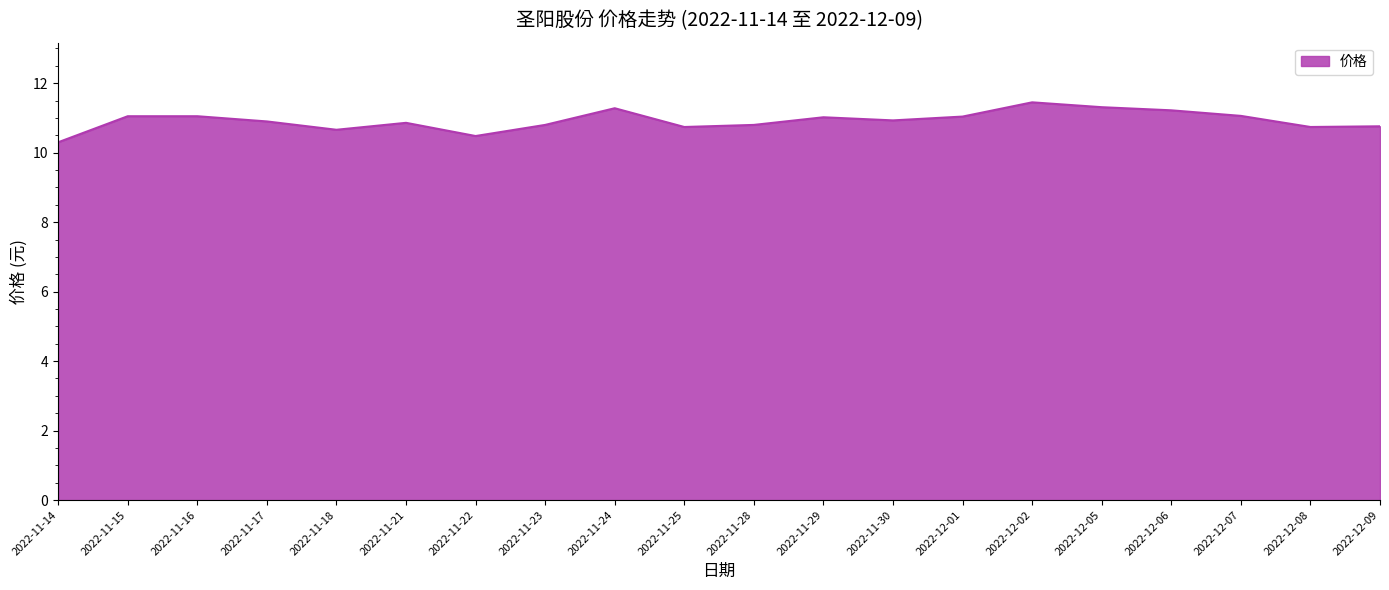

What is the smallest value displayed?

10.3